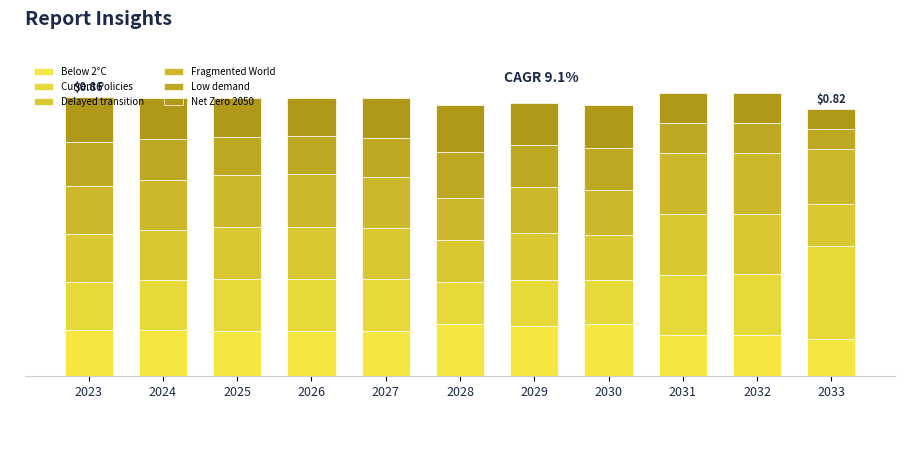

What is the sum of the Net Zero 2050 values at 2027 and 2032?

0.2